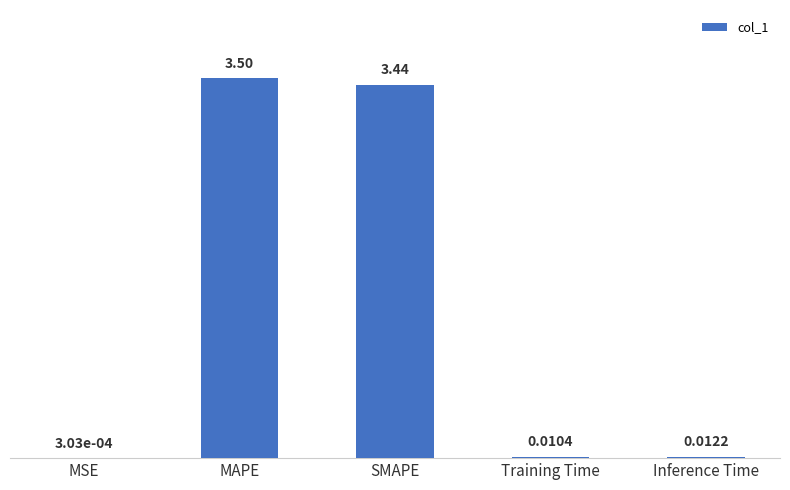

What is the sum of all values?

7.0